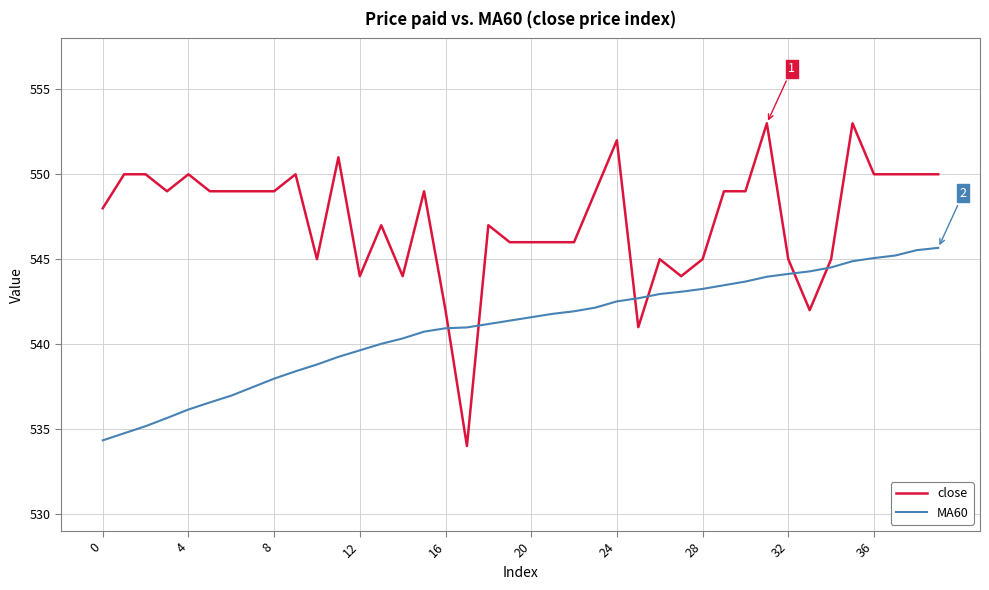

What is the difference between the maximum and minimum values in the MA60 series?

11.3